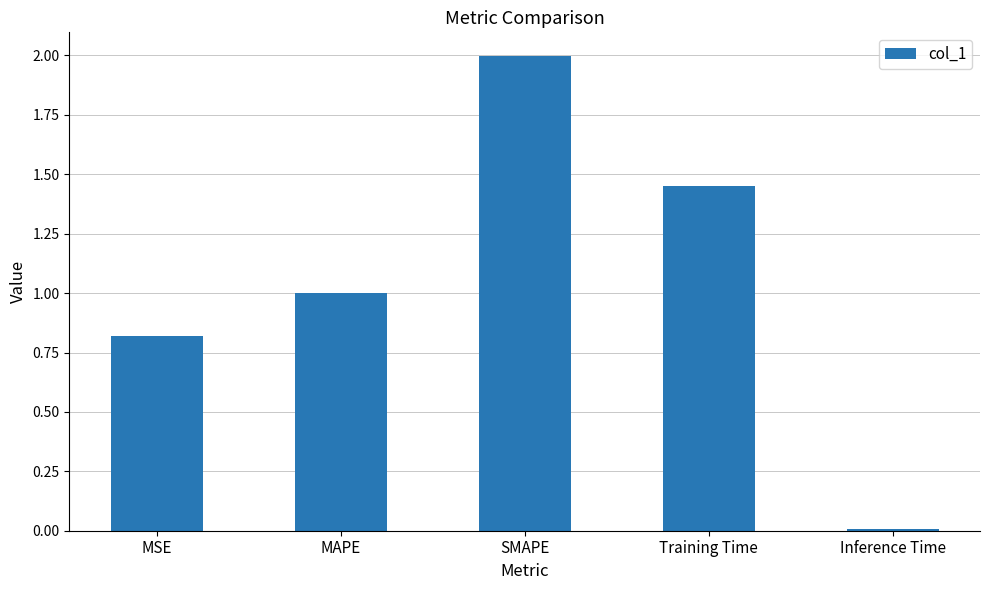

What position from the right is Inference Time?

1